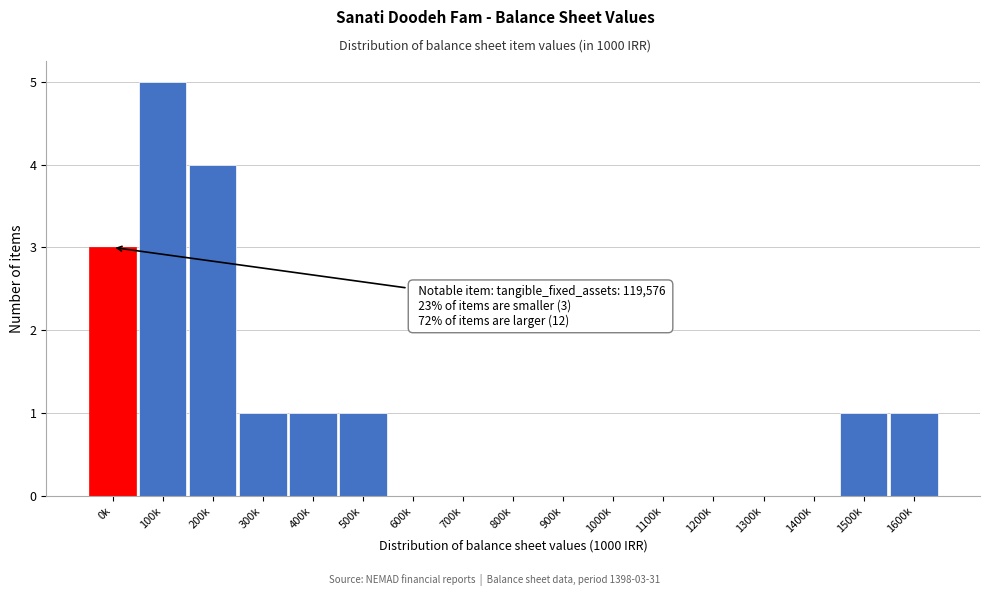

Reading right to left, transcribe all the data shown in this chart.

1600k=1	1500k=1	1400k=0	1300k=0	1200k=0	1100k=0	1000k=0	900k=0	800k=0	700k=0	600k=0	500k=1	400k=1	300k=1	200k=4	100k=5	0k=3